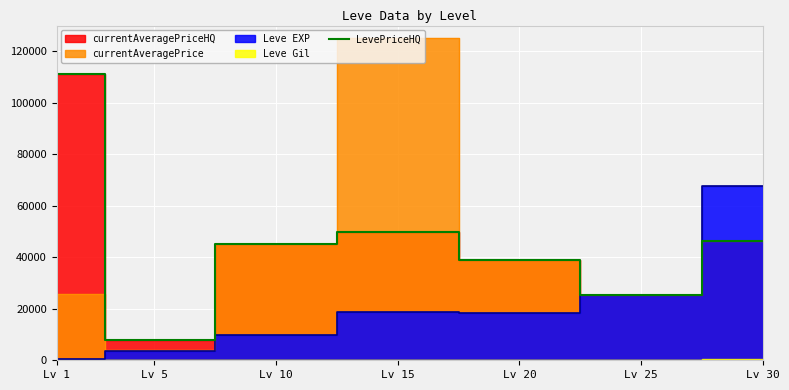

How many points are higher than both their immediate neighbors (excluding endpoints)?

1